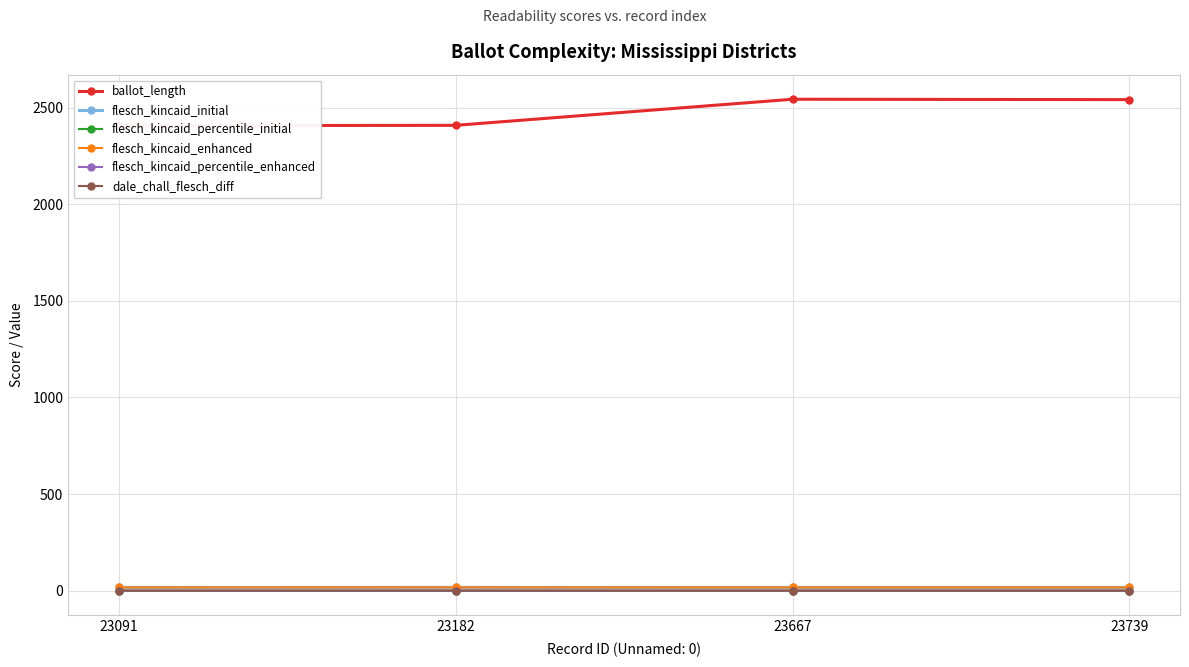

Does the chart display data point markers on the line(s)?

Yes